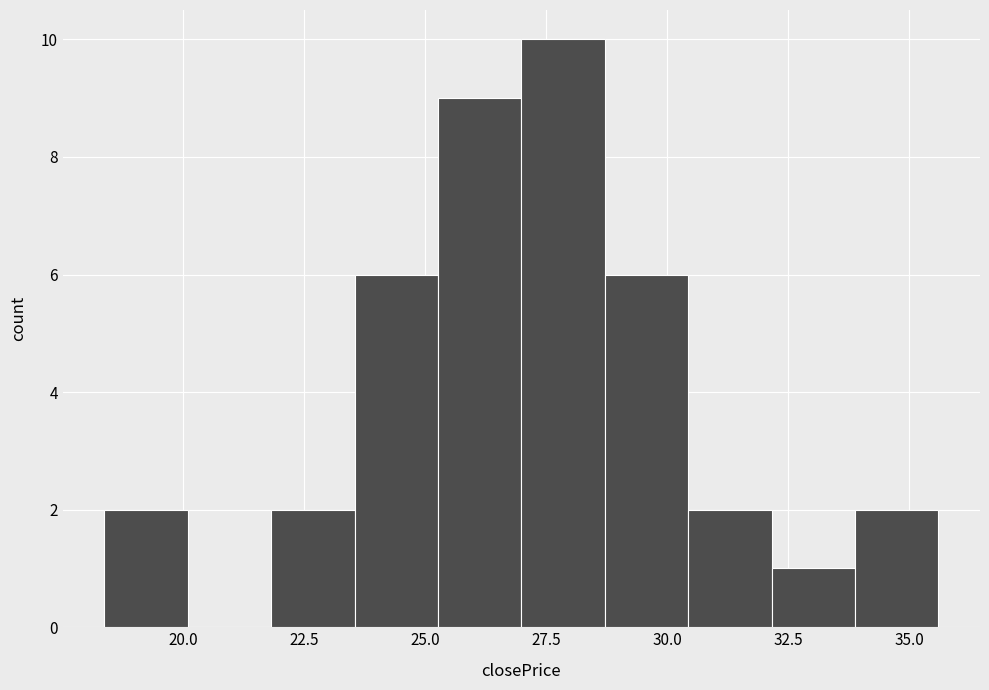

Read against the x-axis, roughly where is the centre of the tallest bar?

28.0